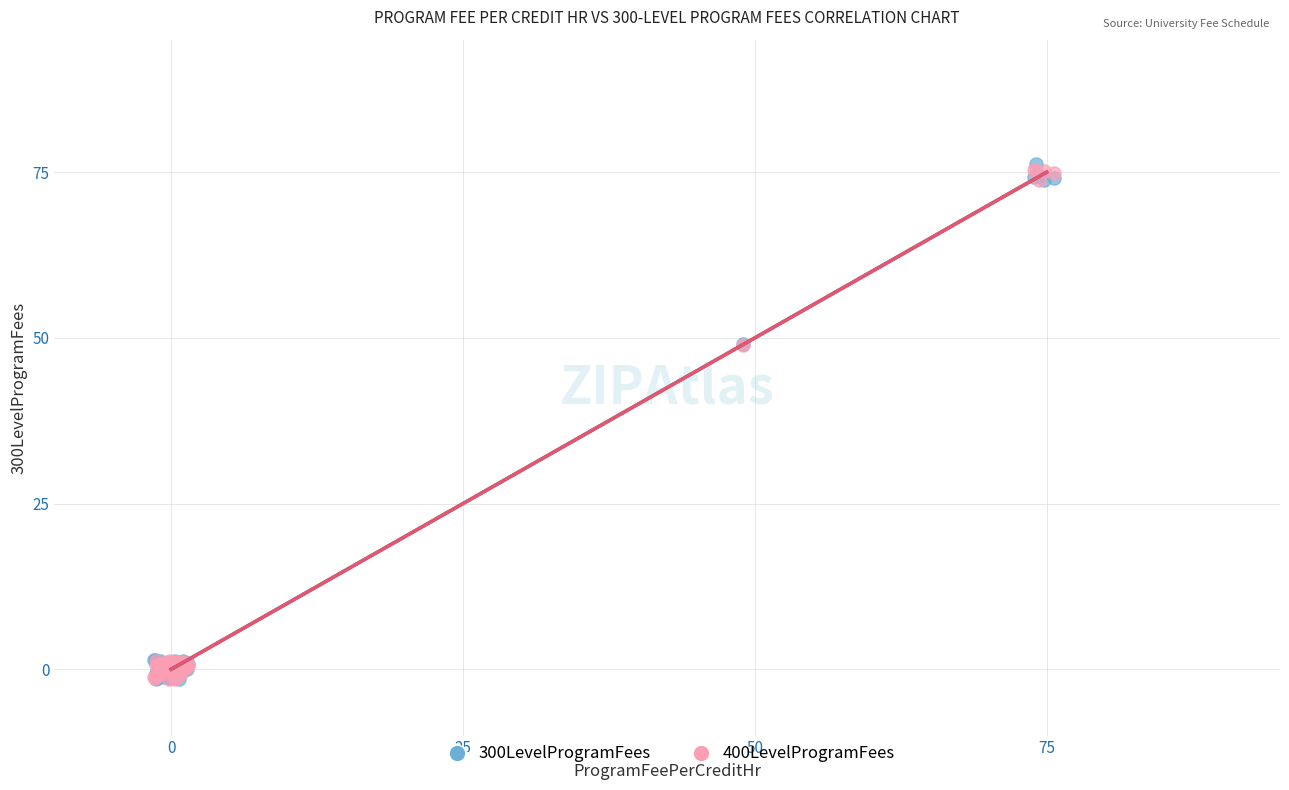

What are all the series names shown in the legend?

300LevelProgramFees, 400LevelProgramFees